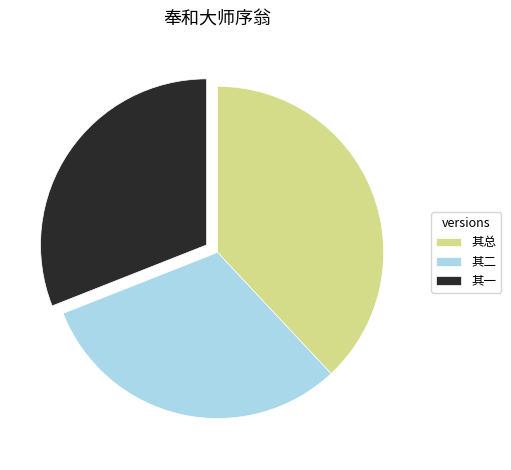

How many slices are in this pie chart?

3